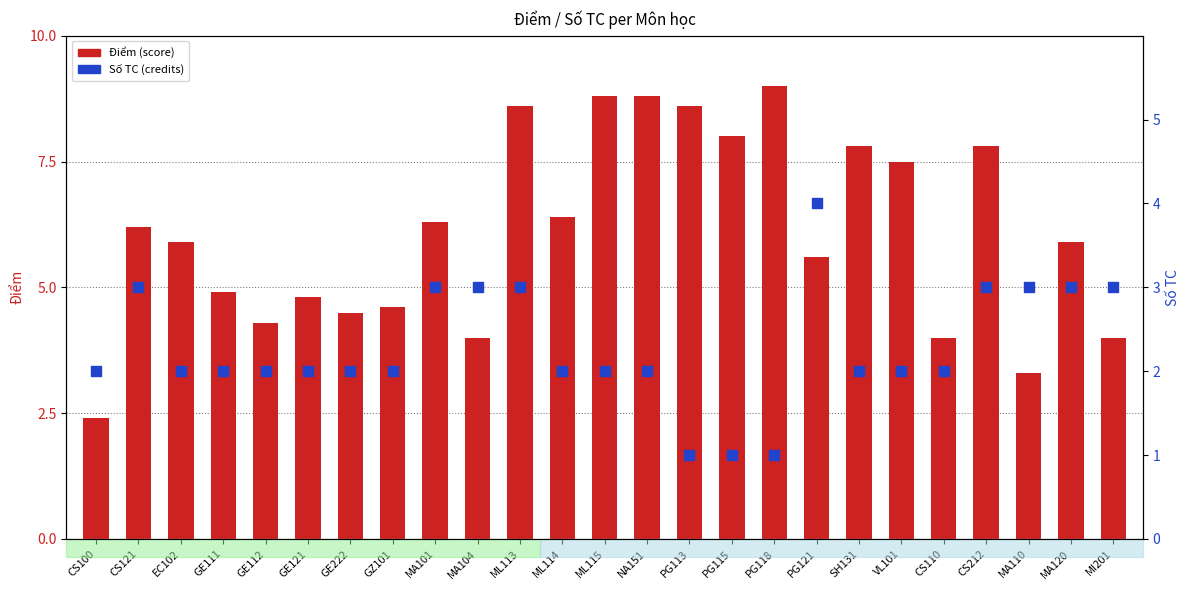

At which category is the sum across all series the highest?

ML113